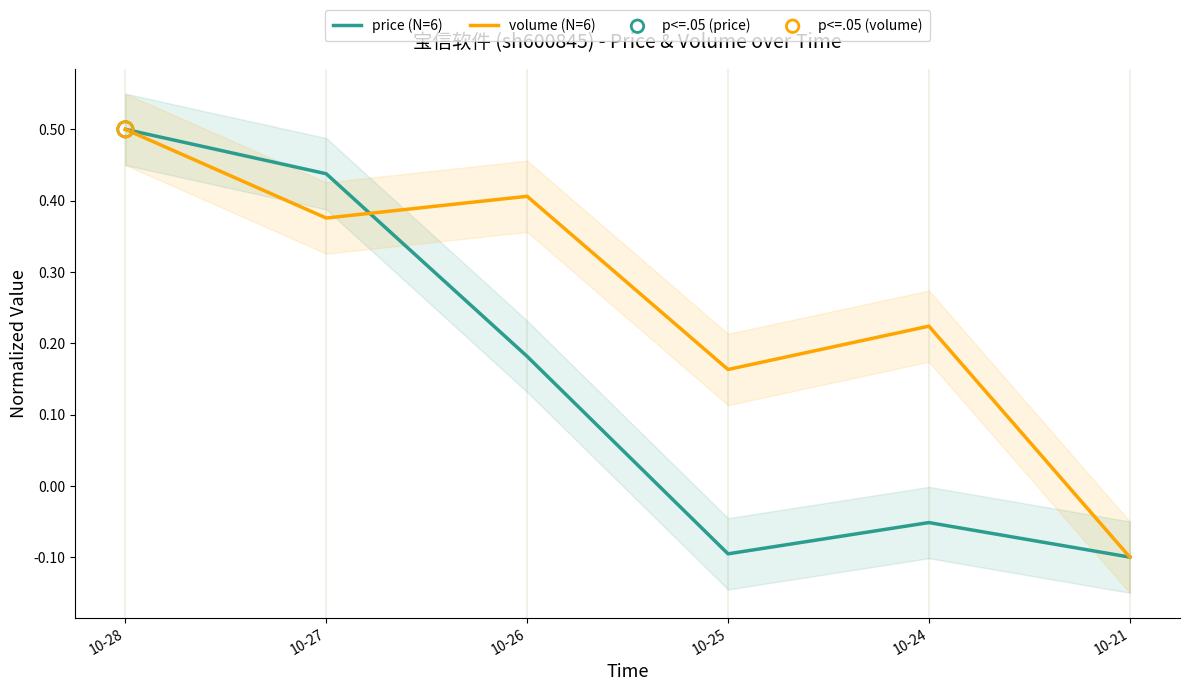

Which series contains the lowest Y value?

price (N=6)